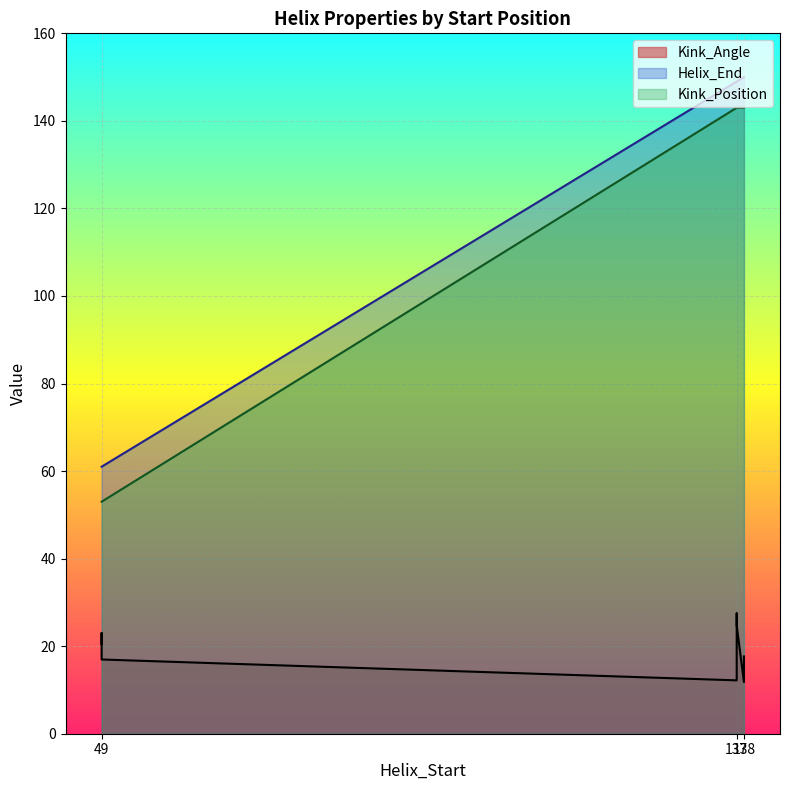

Where is the first local maximum for Helix_End?

138